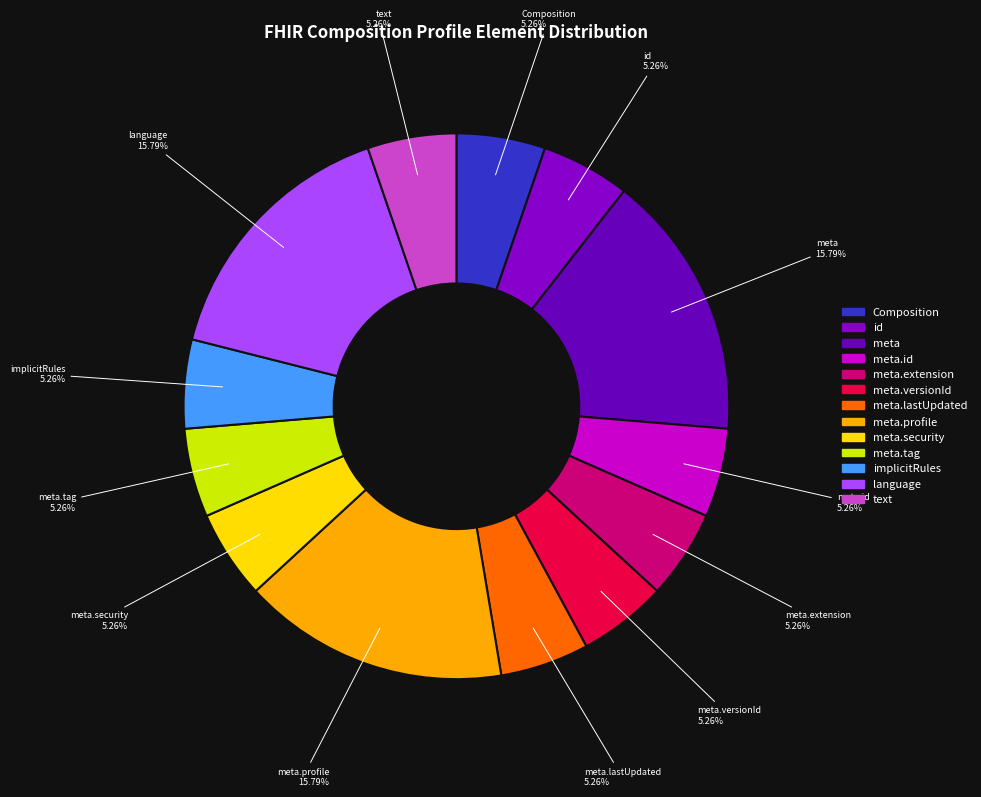

How many segments does this pie chart have?

13